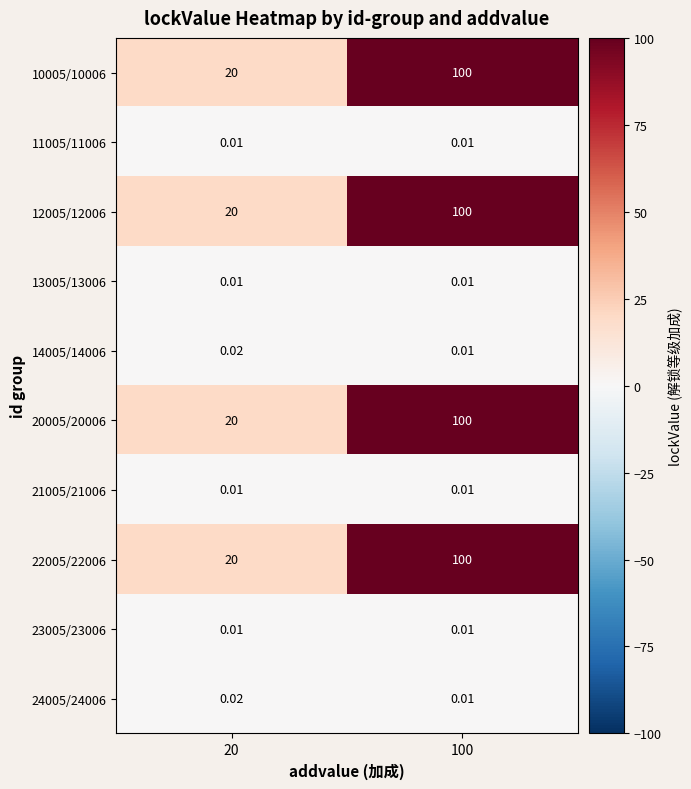

Is the value of 14005/14006 at 20 greater than the value of 24005/24006 at 100?

Yes